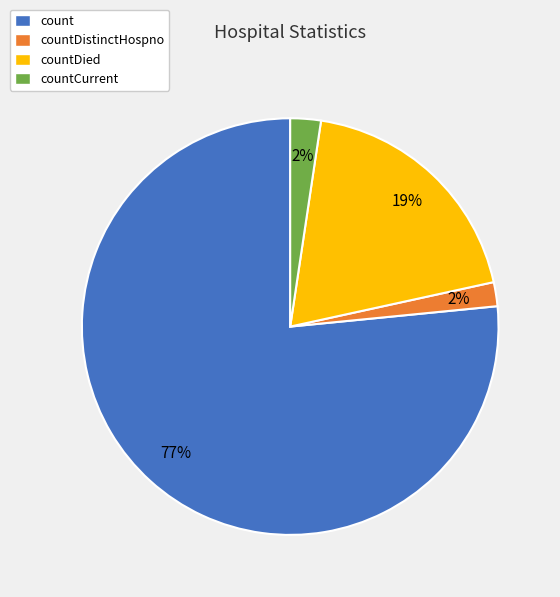

Is the sum of countCurrent and countDistinctHospno greater than half?

No